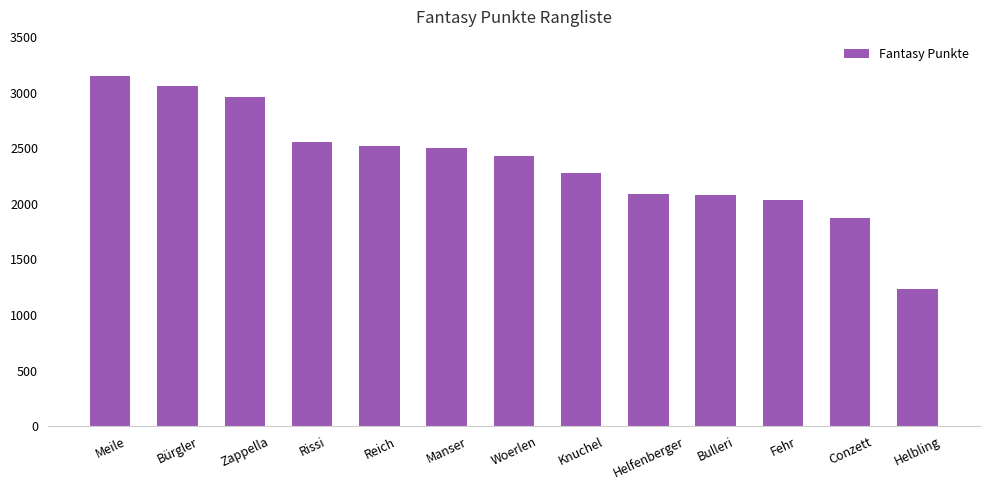

Count the number of data series in this chart.

1